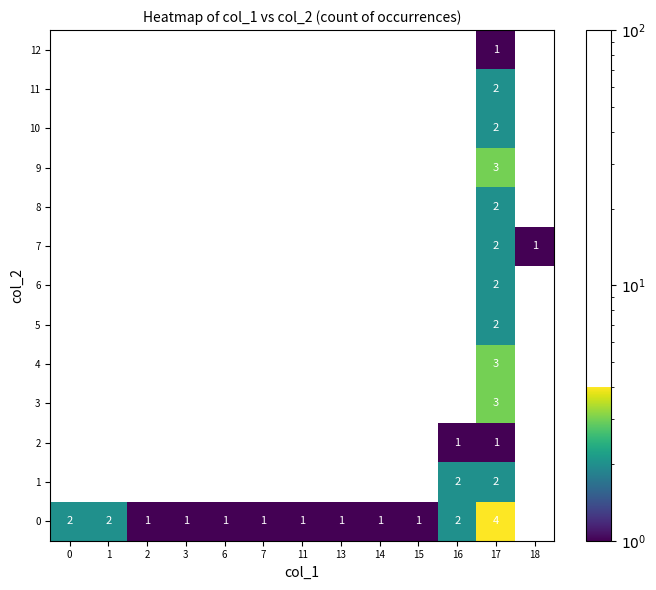

What is the difference between the maximum and minimum values in the 9 series?

3